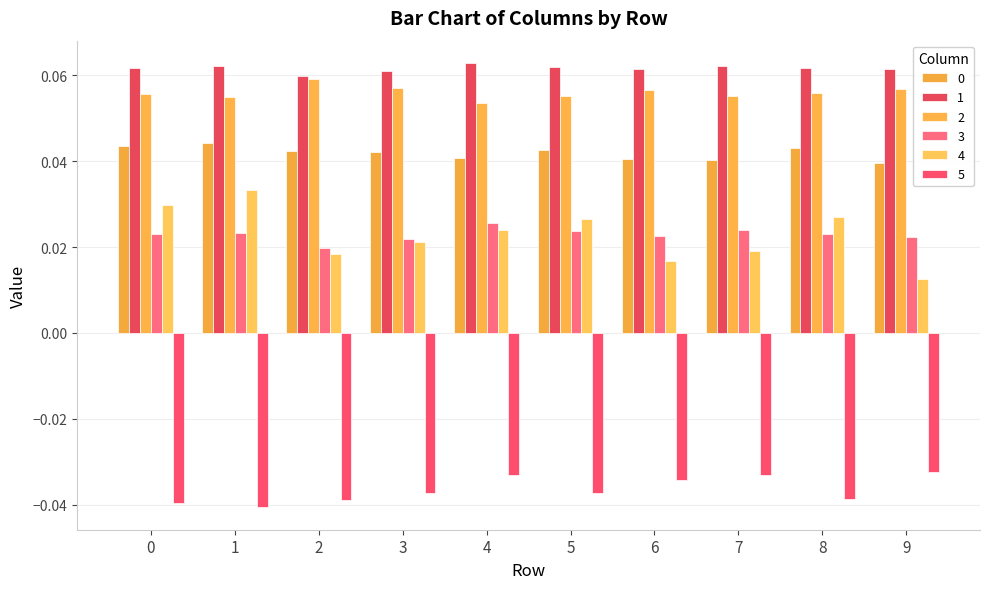

Count the number of categories in the chart.

10